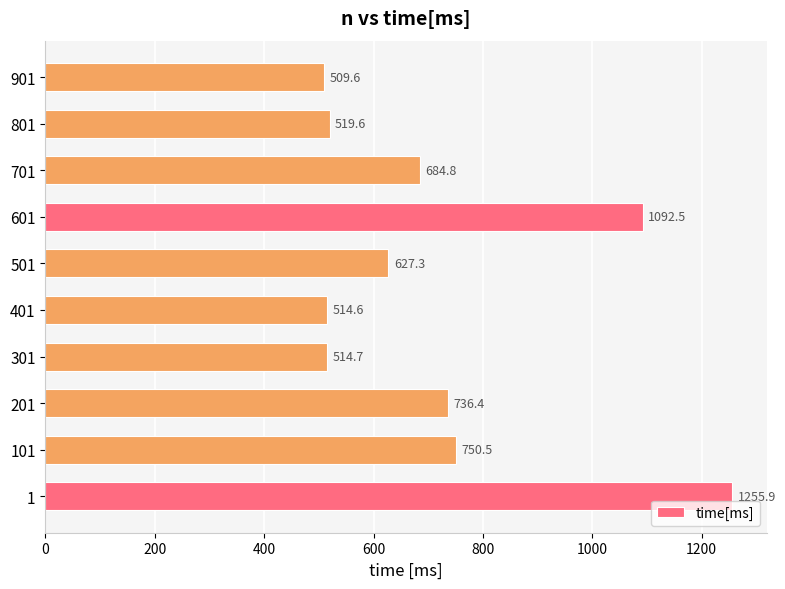

What is the greatest value displayed?

1255.9